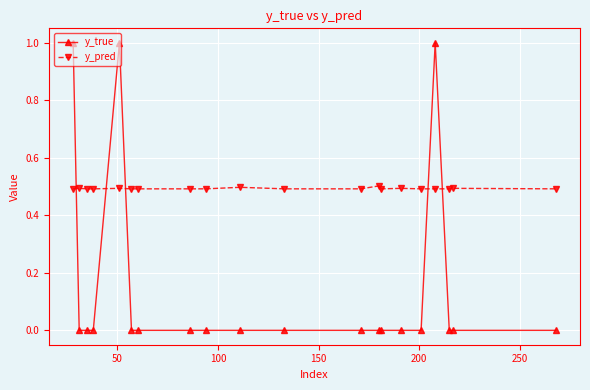

Which series has the largest range (max minus min)?

y_true